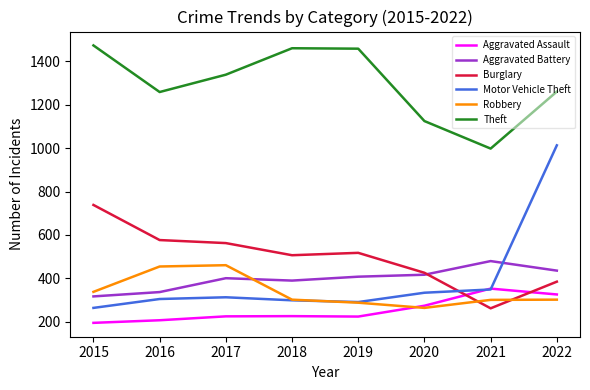

What is the total value across all series at 2015?

3322